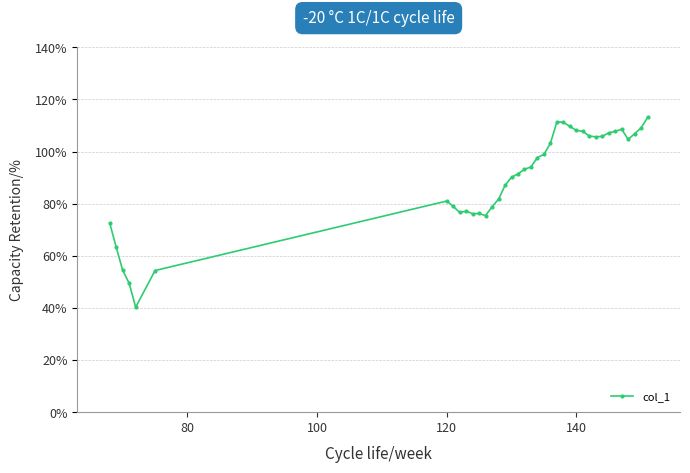

Does the chart have visible grid lines?

Yes